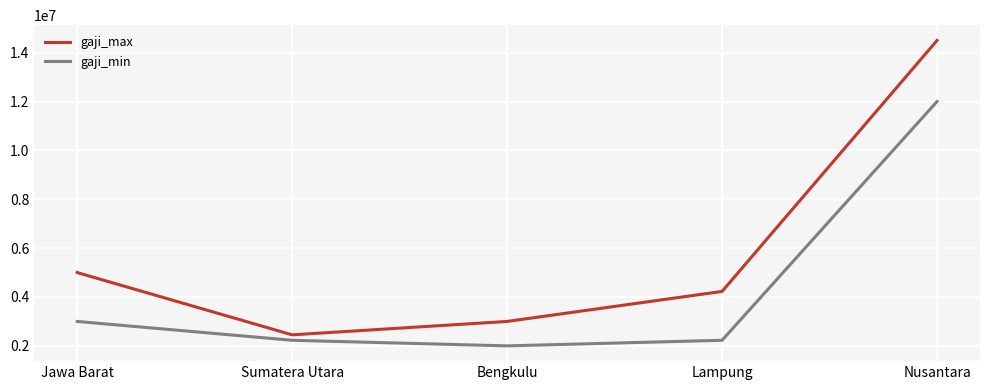

What is the difference between the maximum and second lowest values in the gaji_max series?

11500000